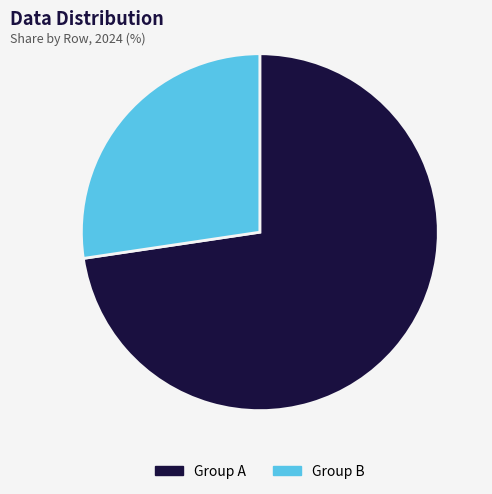

Which slice represents more than half of the pie?

Group A